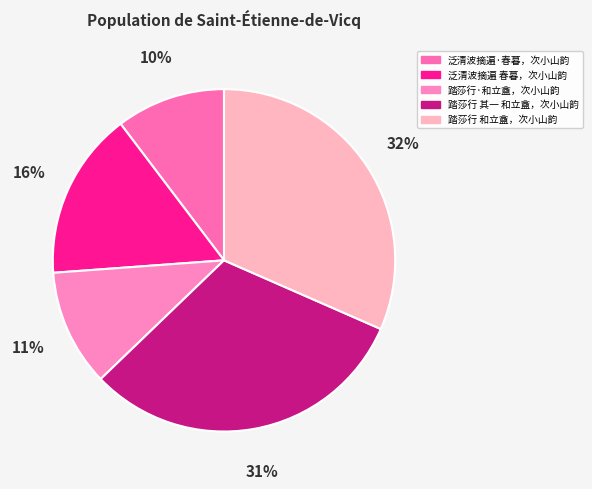

Combined, what portion of the pie is 踏莎行·和立盦，次小山韵 and 泛清波摘遍 春暮，次小山韵?

26.9%